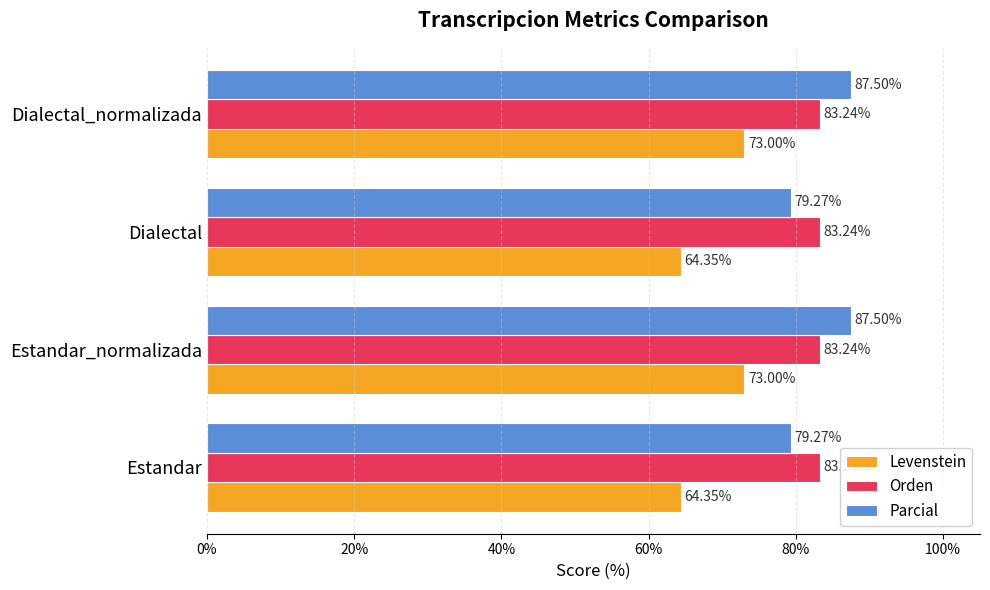

At Dialectal, list the series in order from smallest to largest.

Levenstein, Parcial, Orden